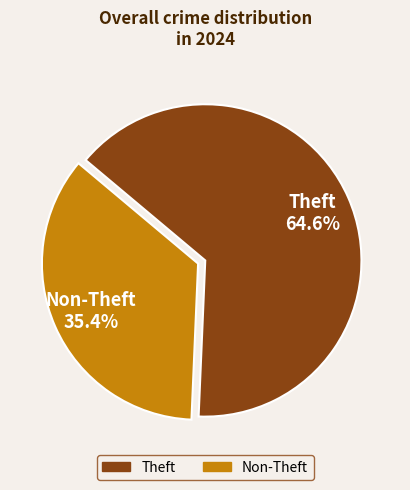

Is there a majority slice in this chart?

Yes